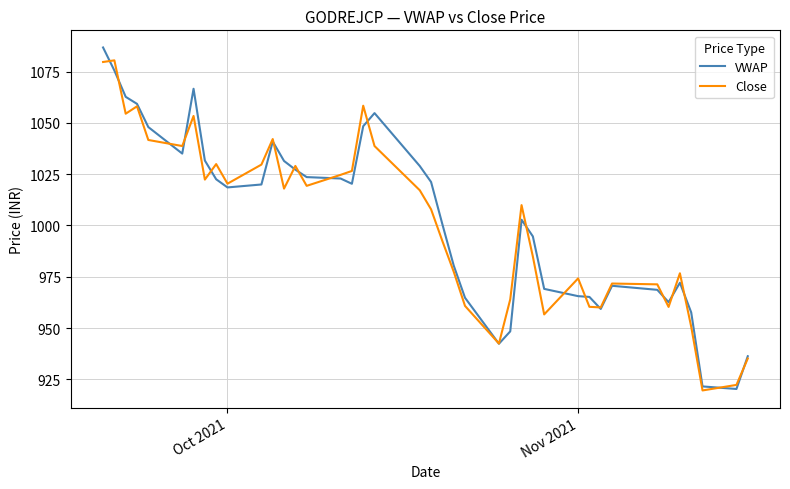

What is the maximum value shown in the chart?

1086.7